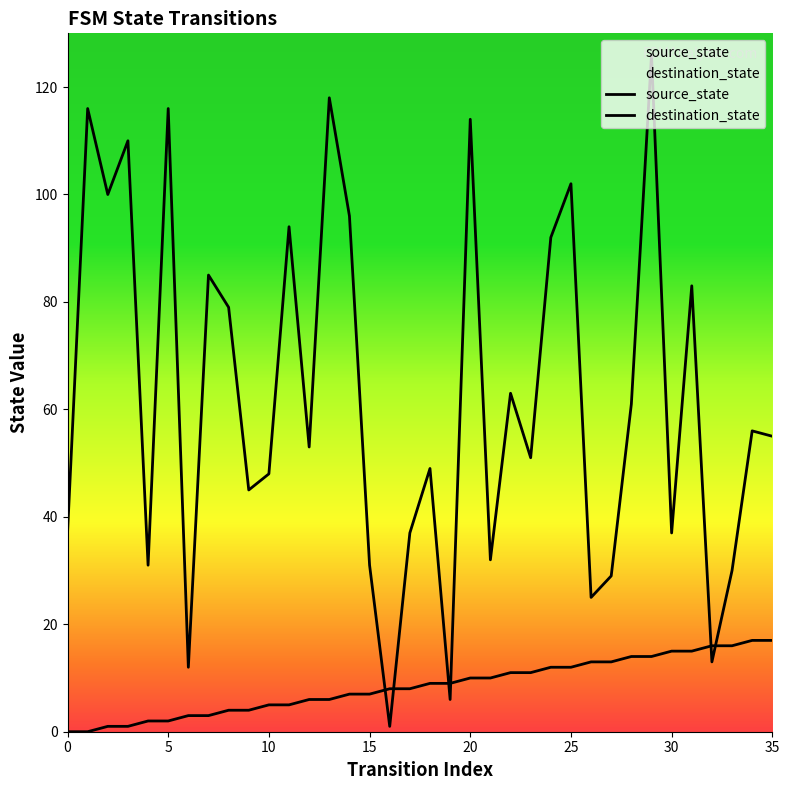

True or false: source_state has more than 1 interior local peaks.

False